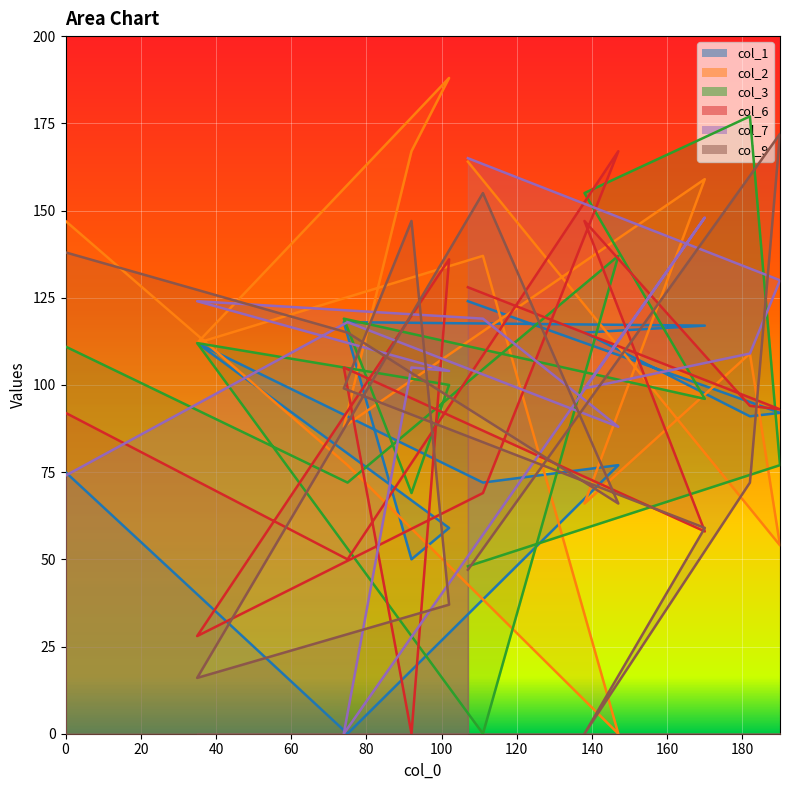

How many intersections are there between col_6 and col_2?

8